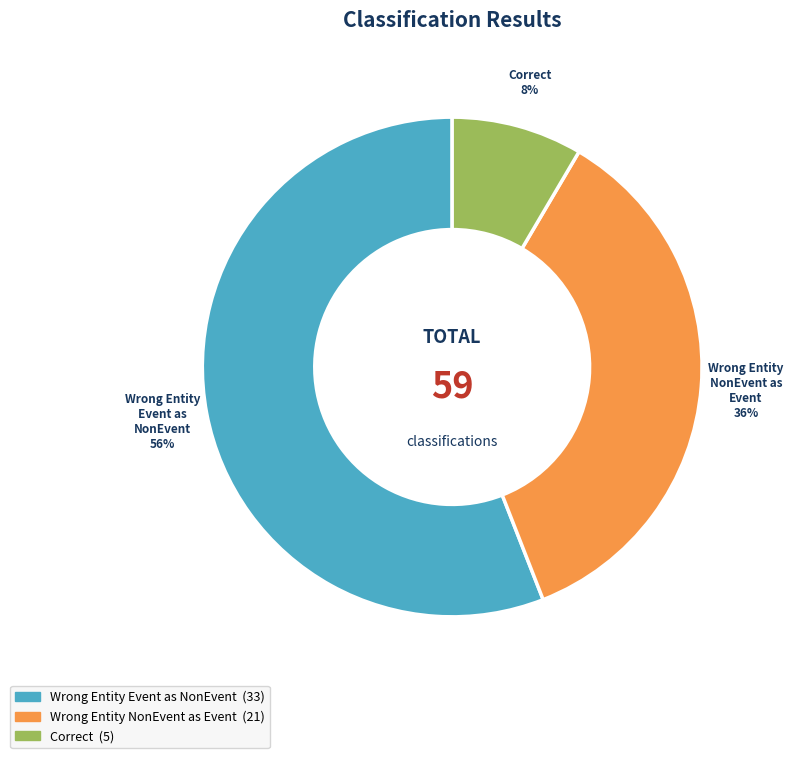

How many segments does this pie chart have?

3